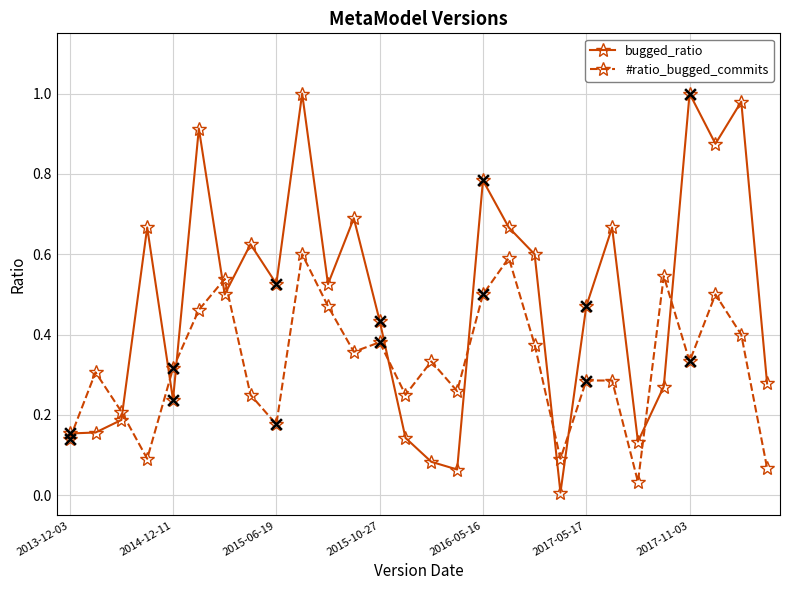

Which series has the largest total across all categories?

bugged_ratio